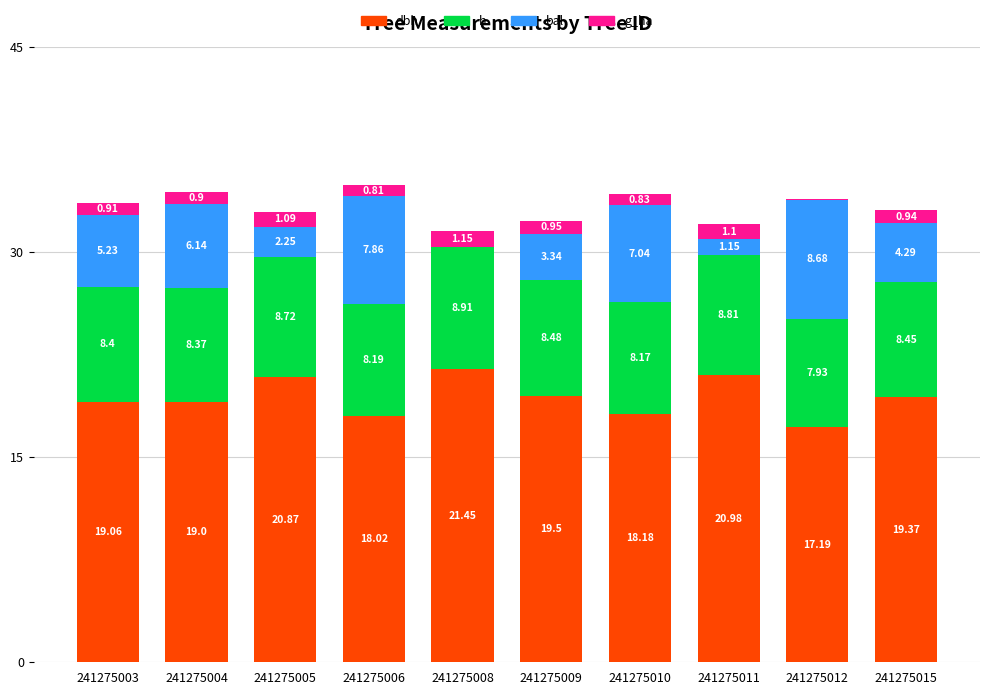

At which category is the sum across all series the highest?

241275006